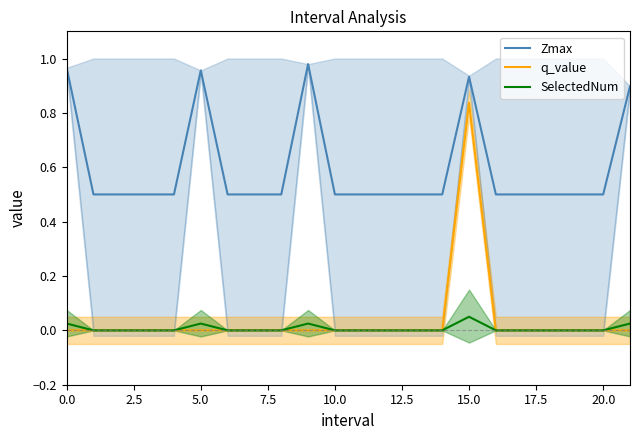

Between 17 and 13, which is larger?

17